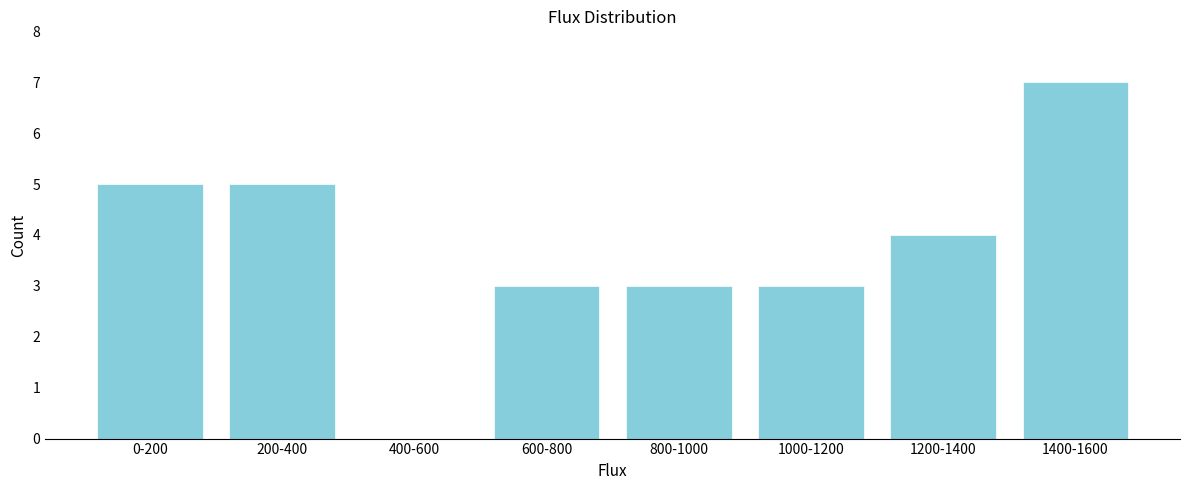

Reading left to right, list all the values displayed in this chart.

0-200=5	200-400=5	400-600=0	600-800=3	800-1000=3	1000-1200=3	1200-1400=4	1400-1600=7